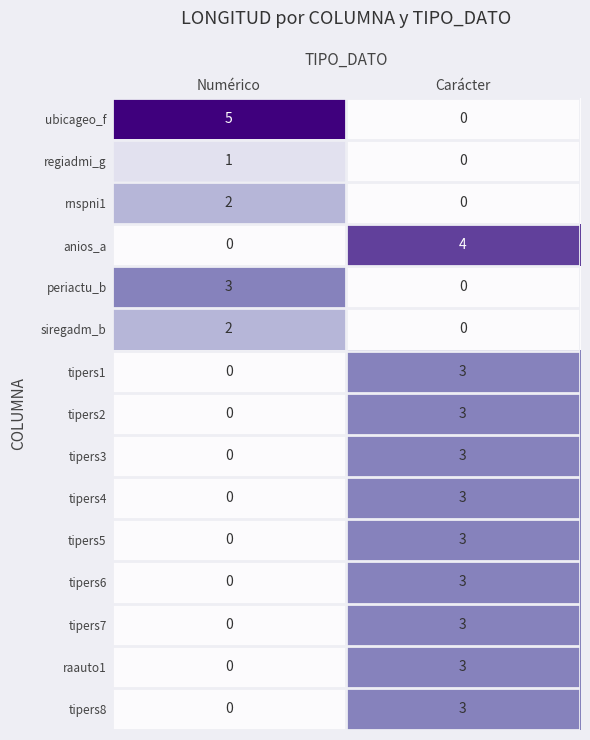

How many series are shown in this chart?

15